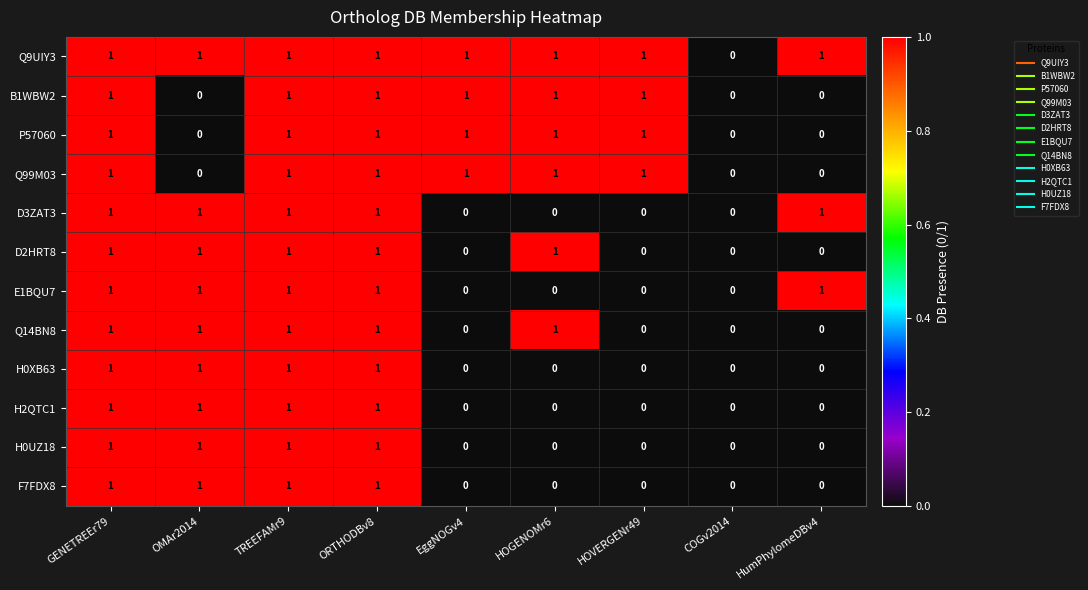

What is the total value across all series at ORTHODBv8?

12